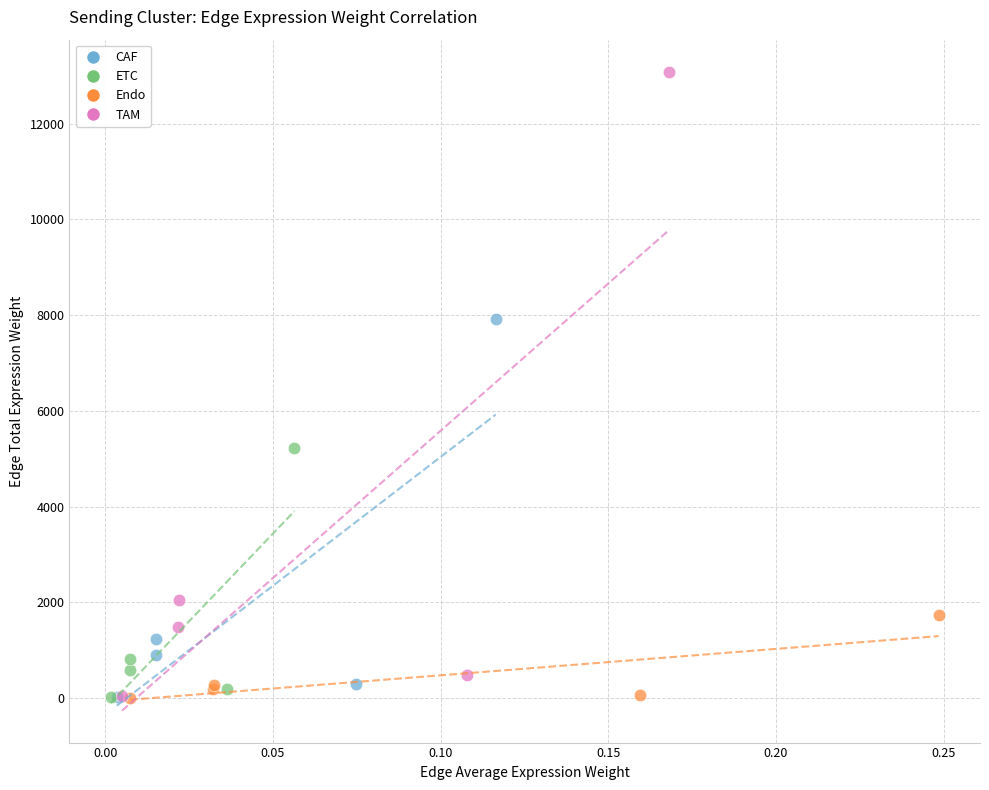

Which series has the largest Y range (max minus min)?

TAM